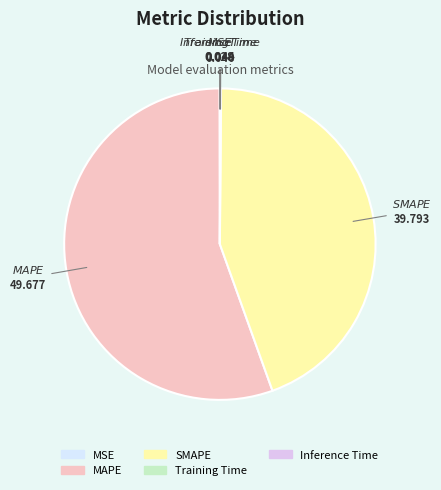

Does MAPE account for over 50% of the chart?

Yes